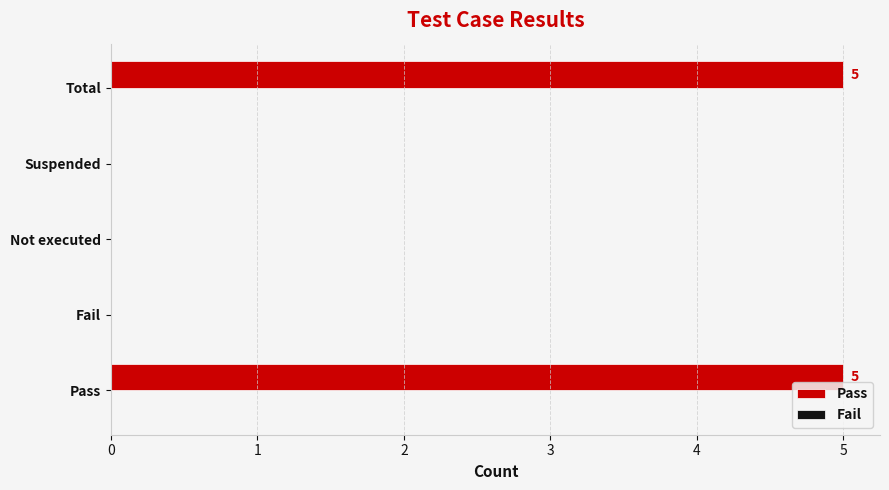

True or false: the data shows 0 at Not executed.

True